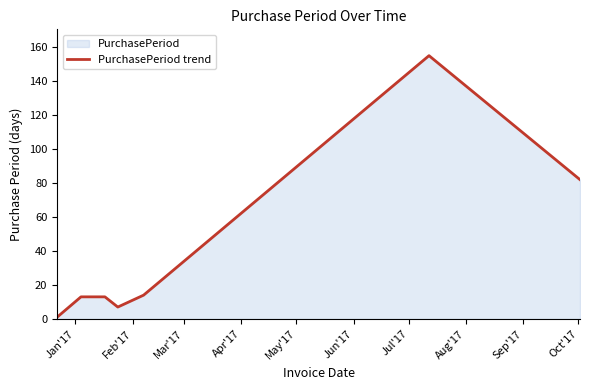

What is the maximum value shown in the chart?

155